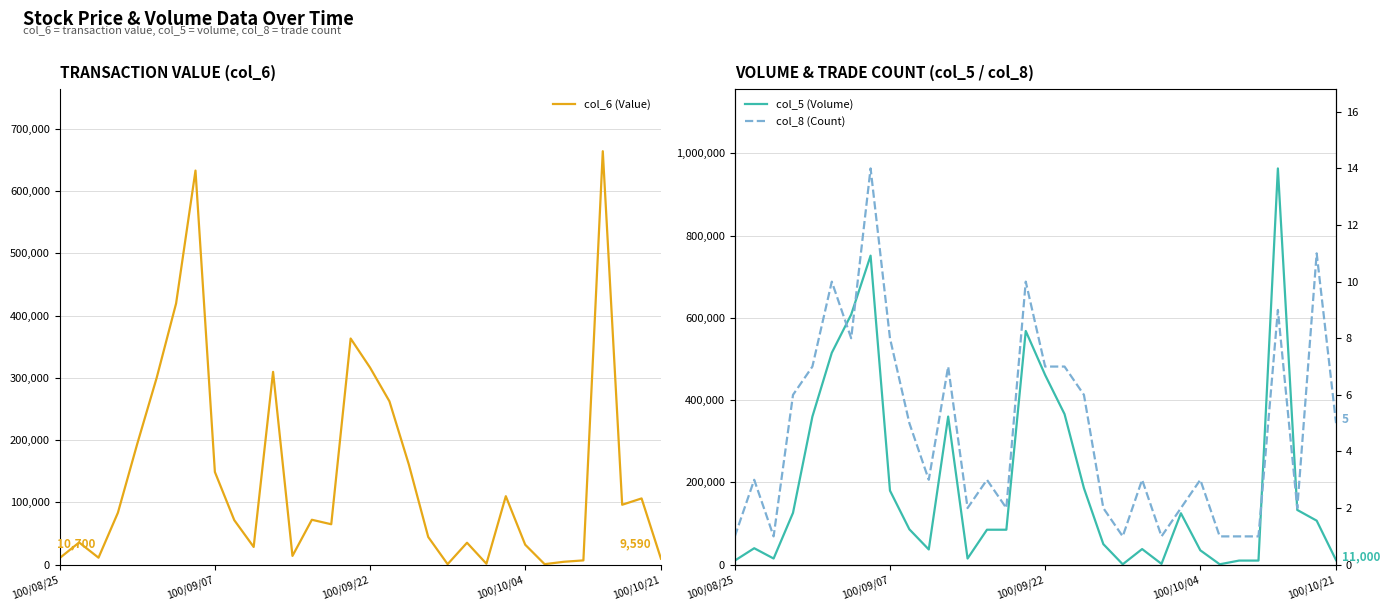

Where do col_6 (Value) and col_5 (Volume) first cross each other?

100/08/25 and 100/09/07